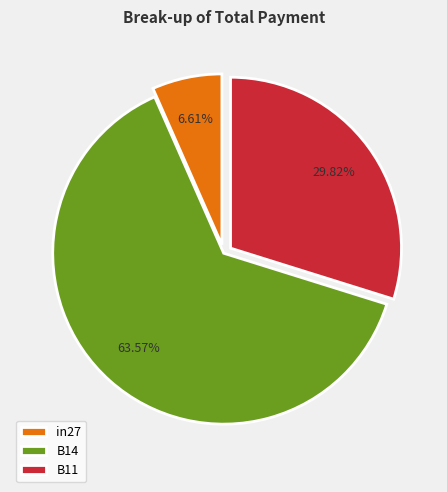

To the nearest percent, what portion does in27 represent?

7%